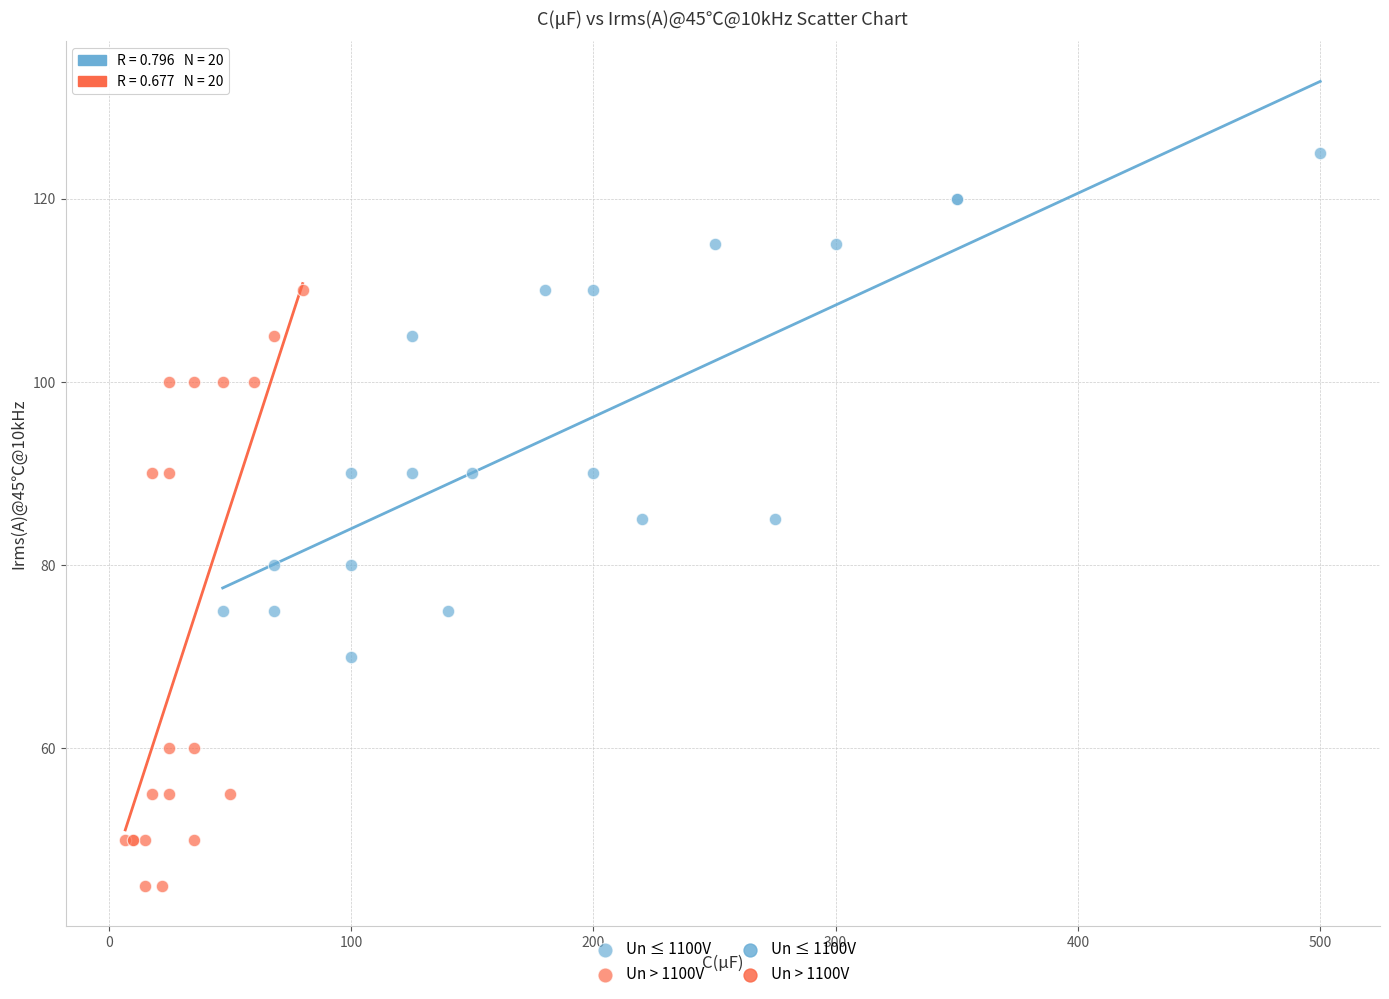

Which series reaches the minimum Y coordinate?

Un > 1100V